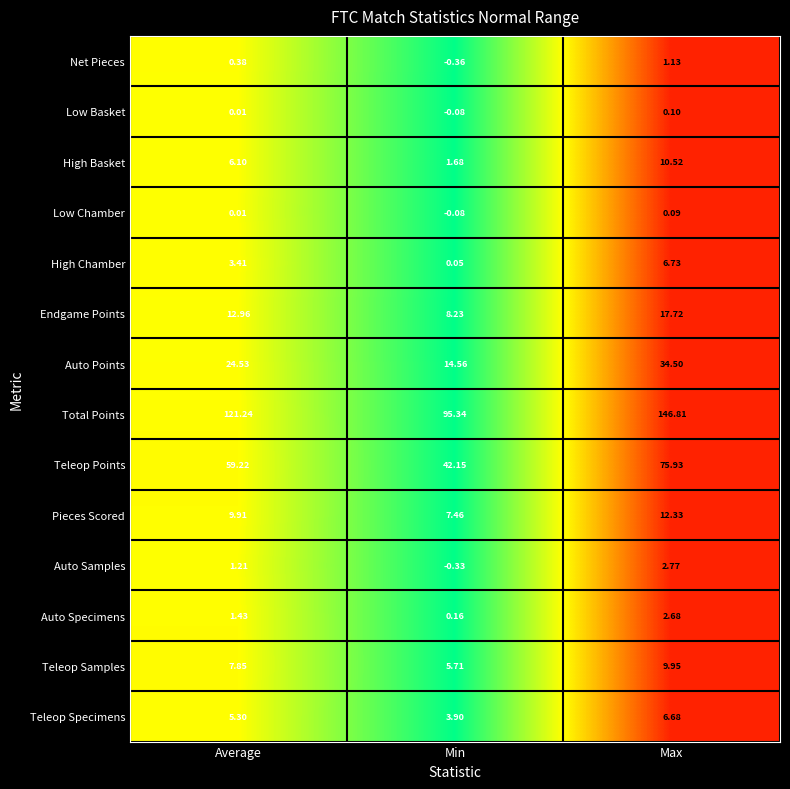

At which label does Teleop Specimens first exceed 5?

Average